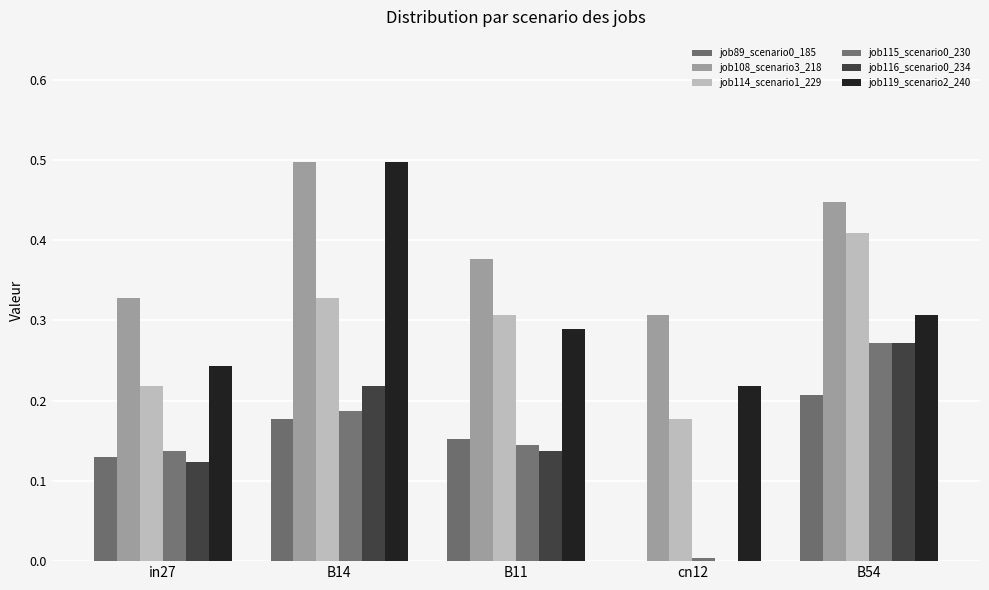

Are the bars horizontal?

No